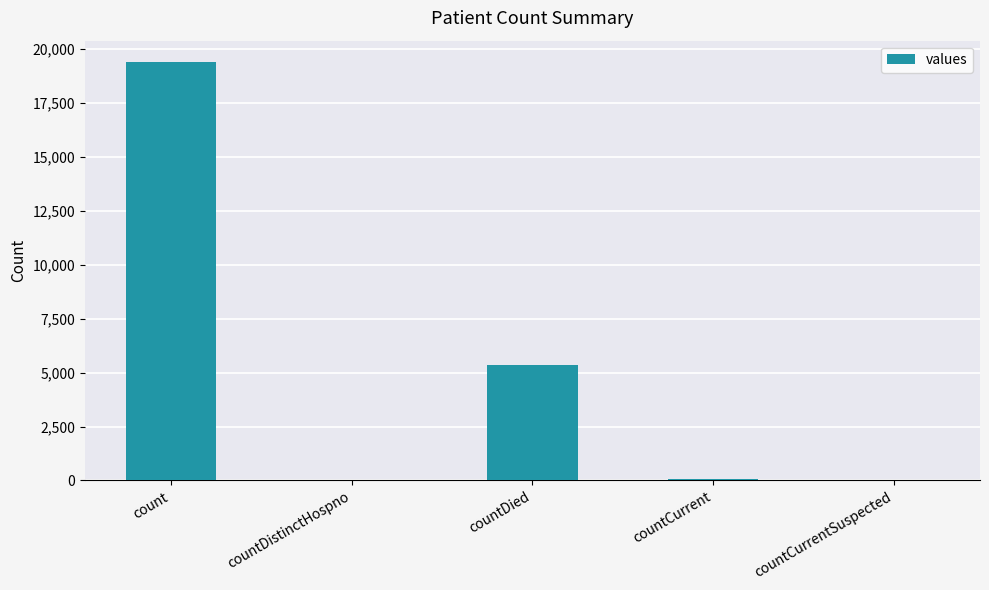

Which has a higher value, countDied or count?

count